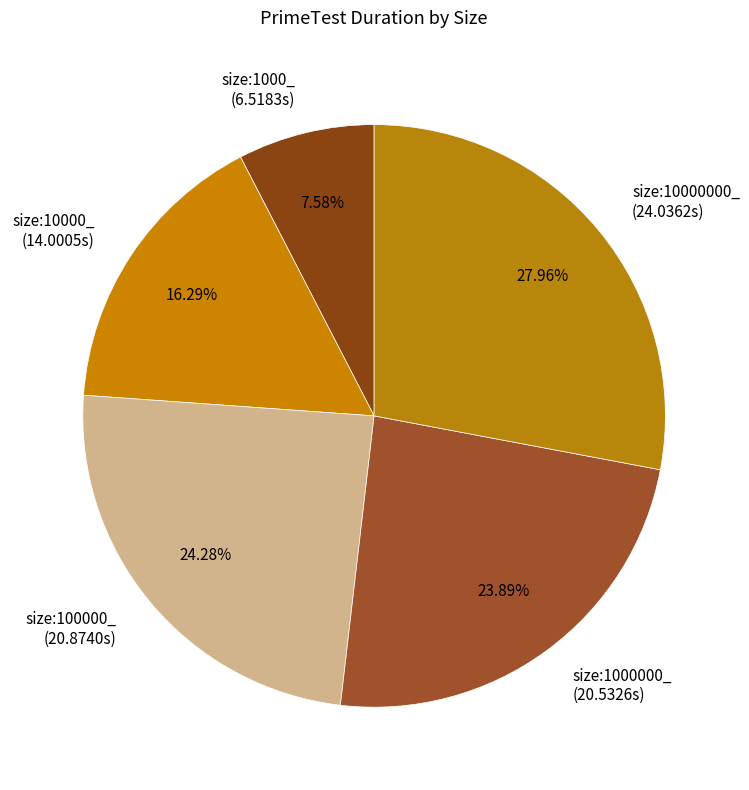

How many slices are in this pie chart?

5